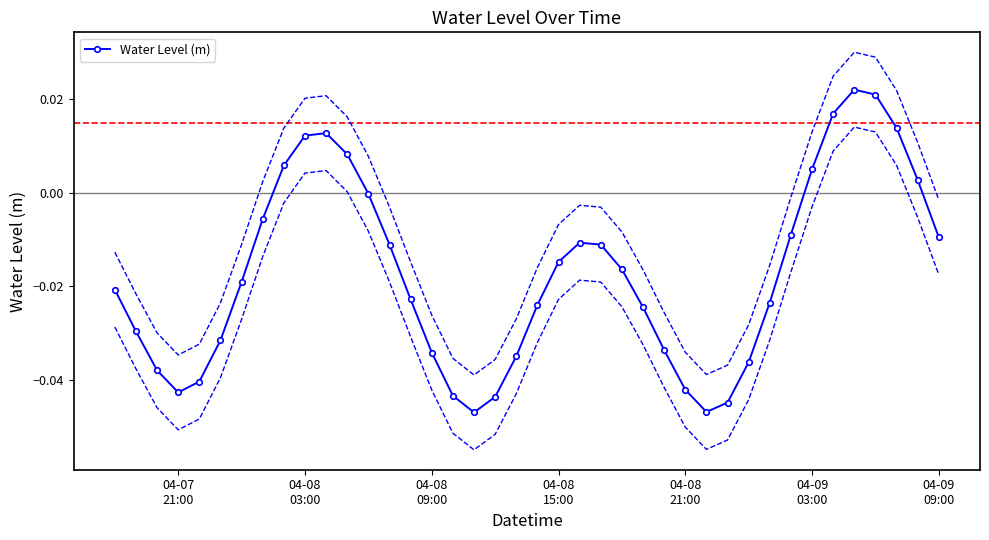

True or false: Water Level (m) has more than 1 interior local peaks.

True